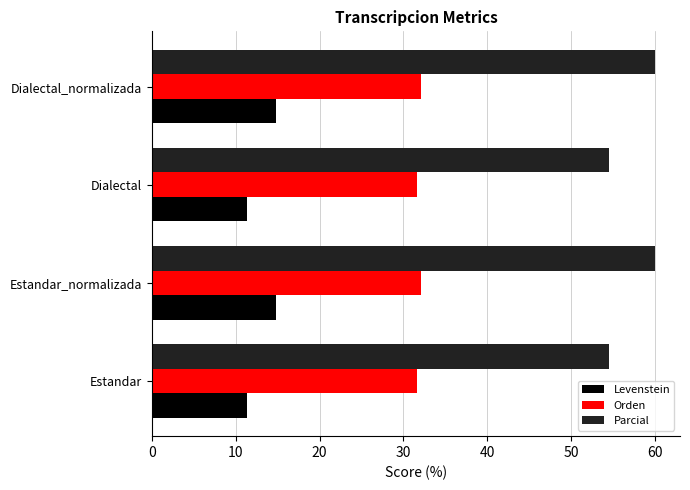

True or false: Levenstein has a value of 14.8 at Estandar_normalizada.

True